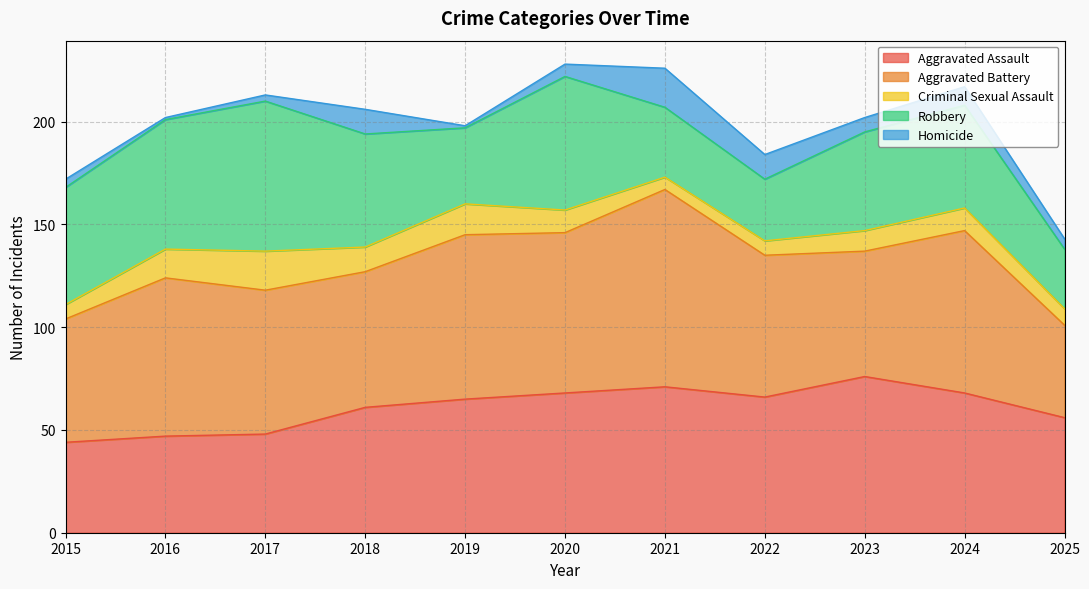

Which category has the lowest value across all series?

2016